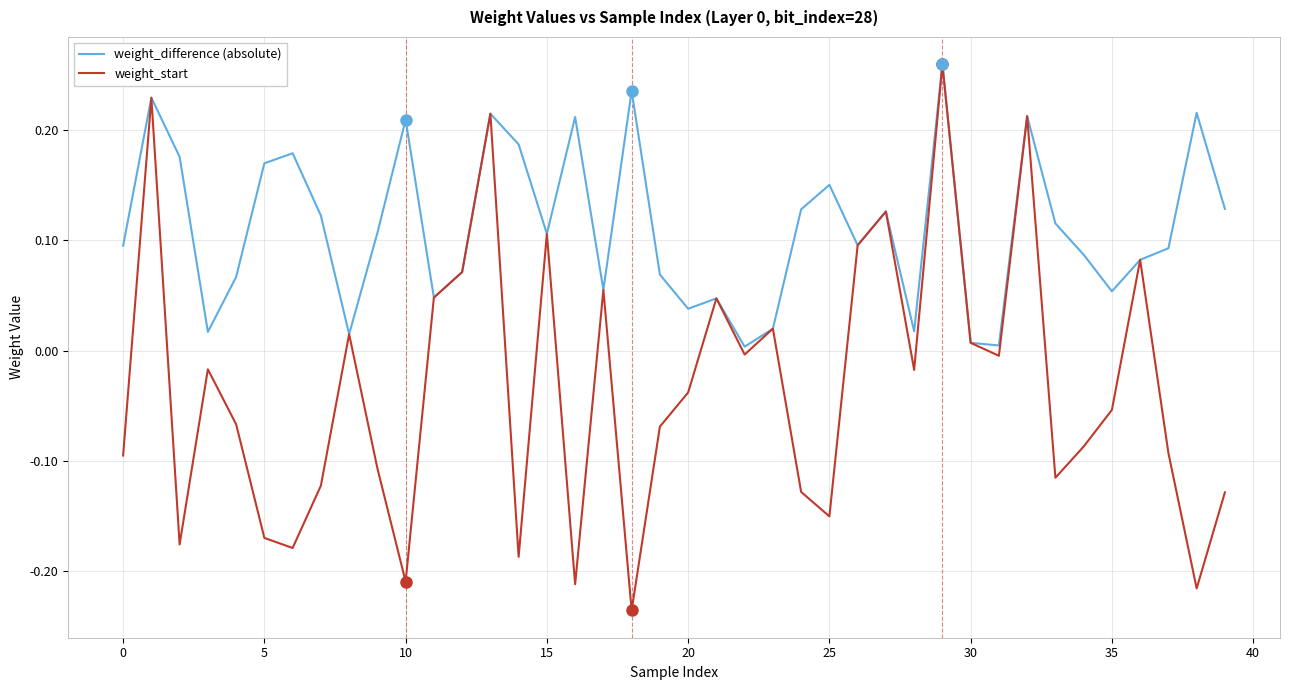

Rank the series by their average value, from lowest to highest.

weight_start, weight_difference (absolute)